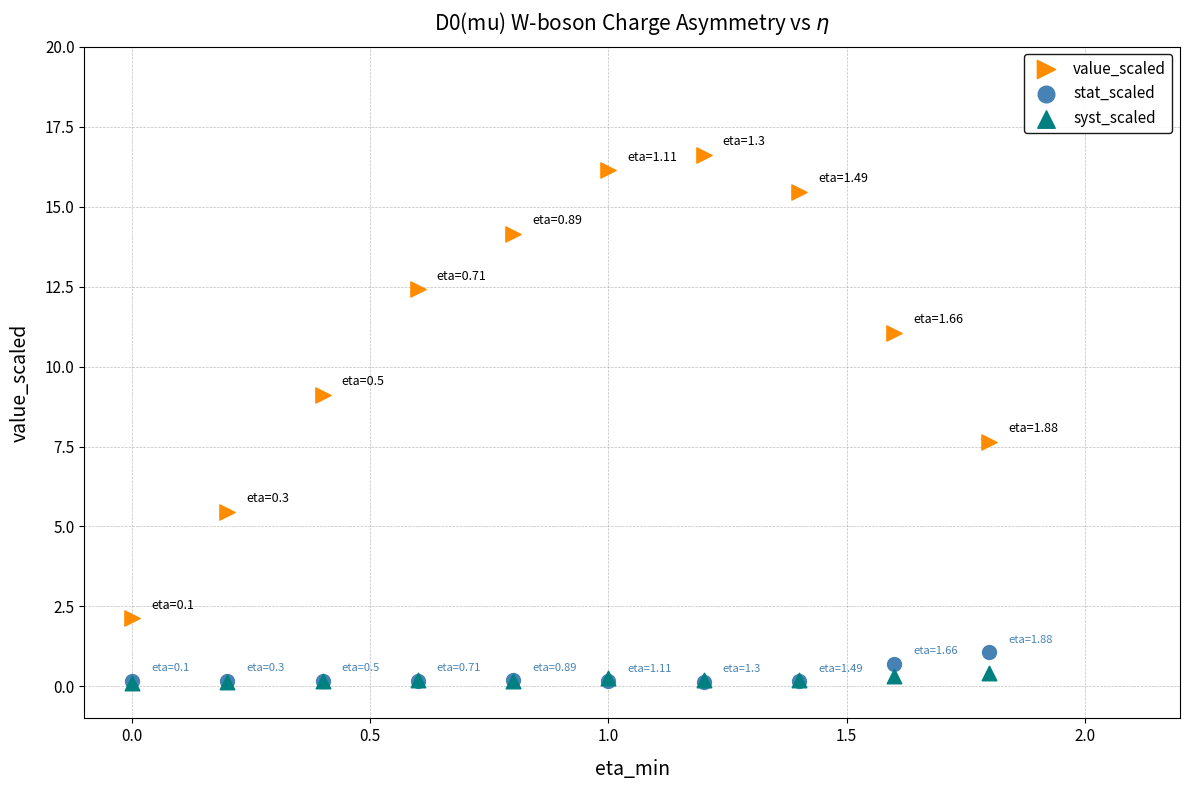

Across all series, what Y value is closest to 8?

7.6